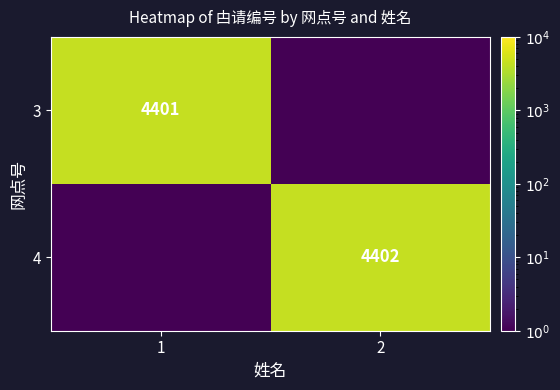

The value of 3 at 1 is 4401.0. True or false?

True